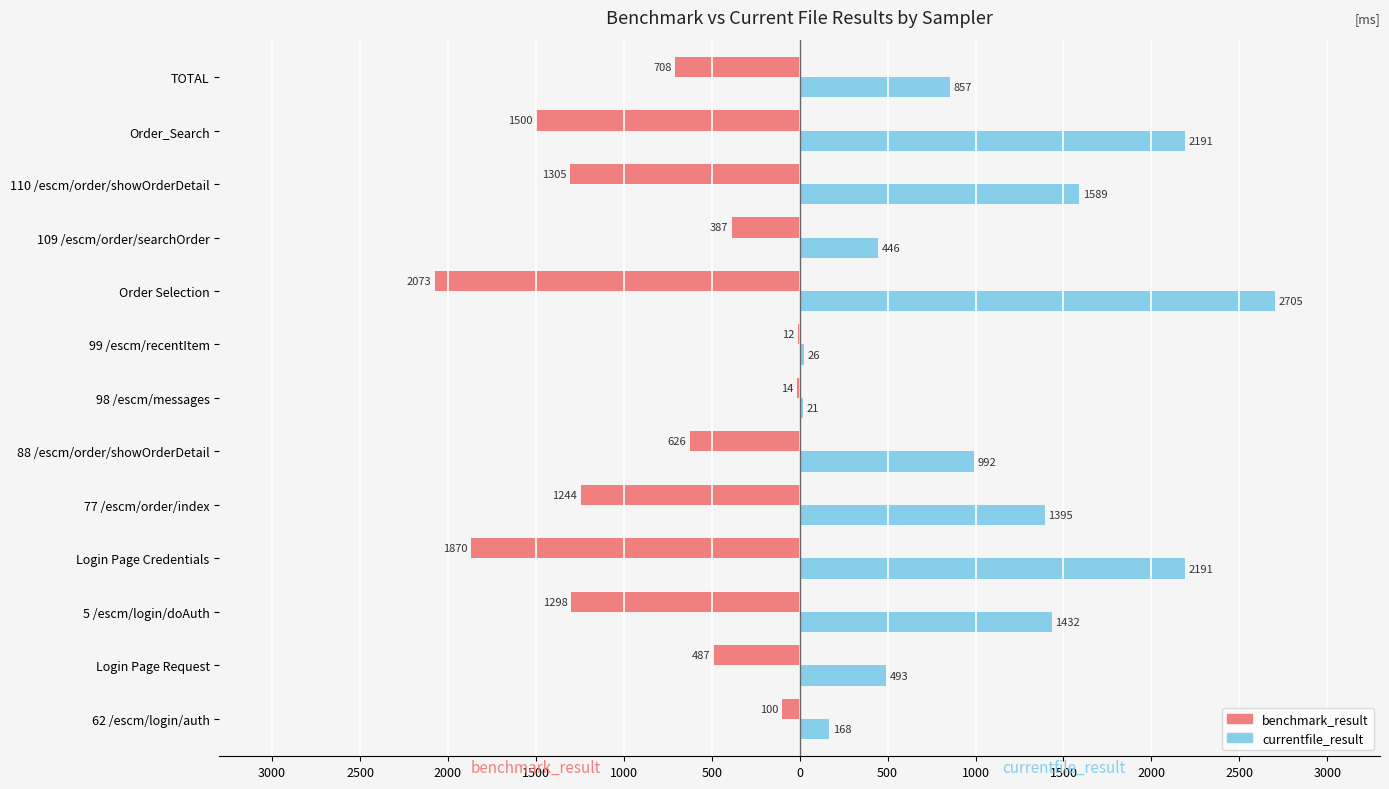

What are all the series names shown in the legend?

benchmark_result, currentfile_result